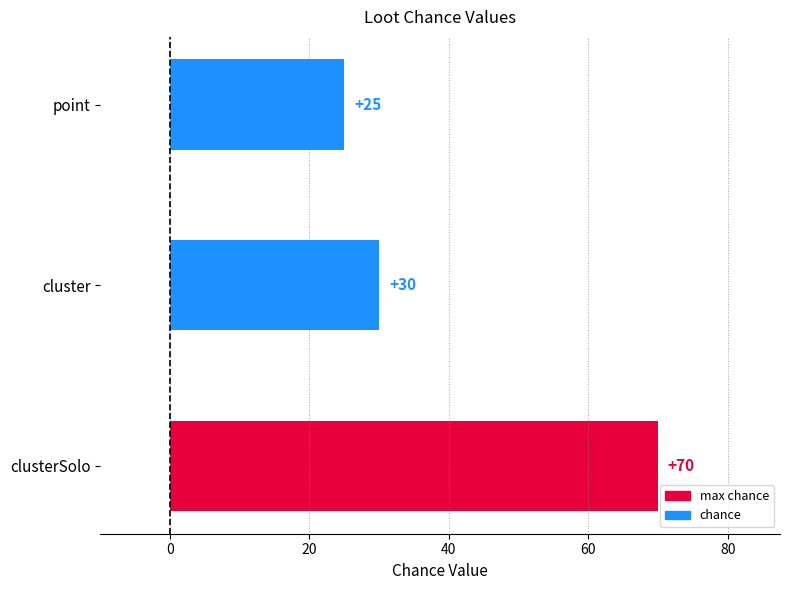

Which has a higher value, cluster or point?

cluster